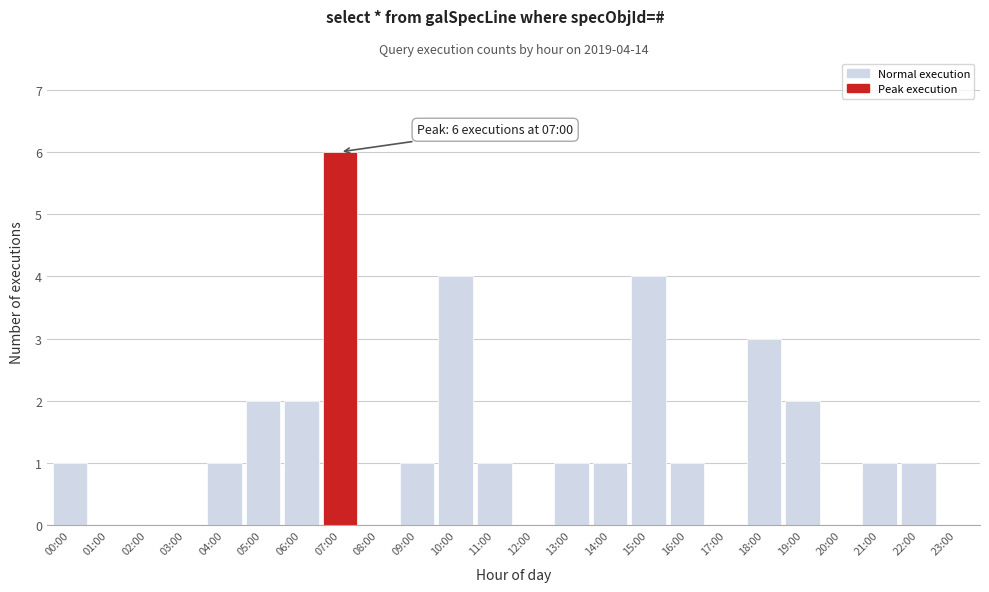

Reading right to left, extract all data points from this chart.

23:00=0	22:00=1	21:00=1	20:00=0	19:00=2	18:00=3	17:00=0	16:00=1	15:00=4	14:00=1	13:00=1	12:00=0	11:00=1	10:00=4	09:00=1	08:00=0	07:00=6	06:00=2	05:00=2	04:00=1	03:00=0	02:00=0	01:00=0	00:00=1